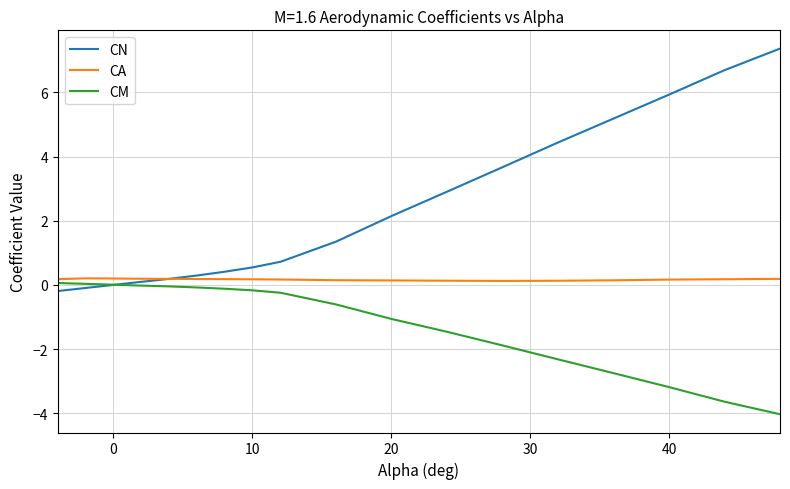

How many times do CM and CN cross each other?

1